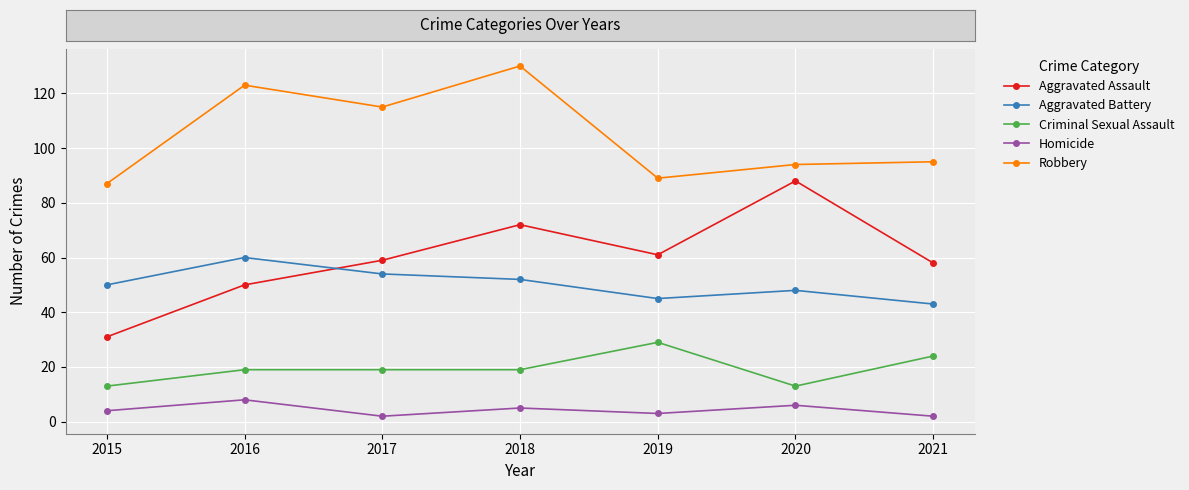

Reading right to left, what are all the values shown in this chart?

Aggravated Assault: 2021=58	2020=88	2019=61	2018=72	2017=59	2016=50	2015=31
Aggravated Battery: 2021=43	2020=48	2019=45	2018=52	2017=54	2016=60	2015=50
Criminal Sexual Assault: 2021=24	2020=13	2019=29	2018=19	2017=19	2016=19	2015=13
Homicide: 2021=2	2020=6	2019=3	2018=5	2017=2	2016=8	2015=4
Robbery: 2021=95	2020=94	2019=89	2018=130	2017=115	2016=123	2015=87